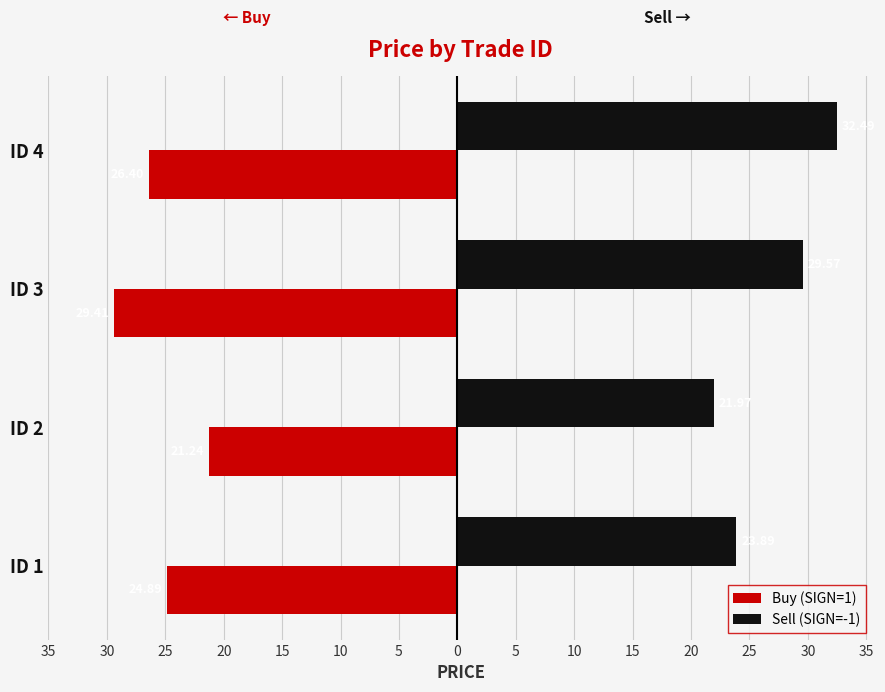

What are all the series names shown in the legend?

Buy (SIGN=1), Sell (SIGN=-1)